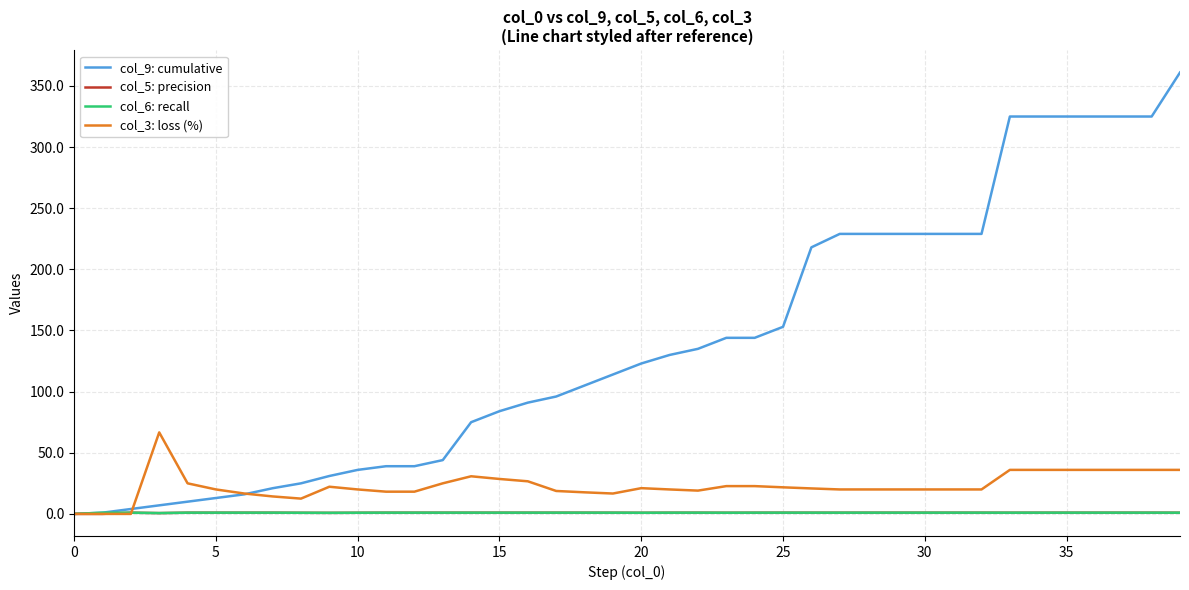

Which series has the largest total across all categories?

col_9: cumulative